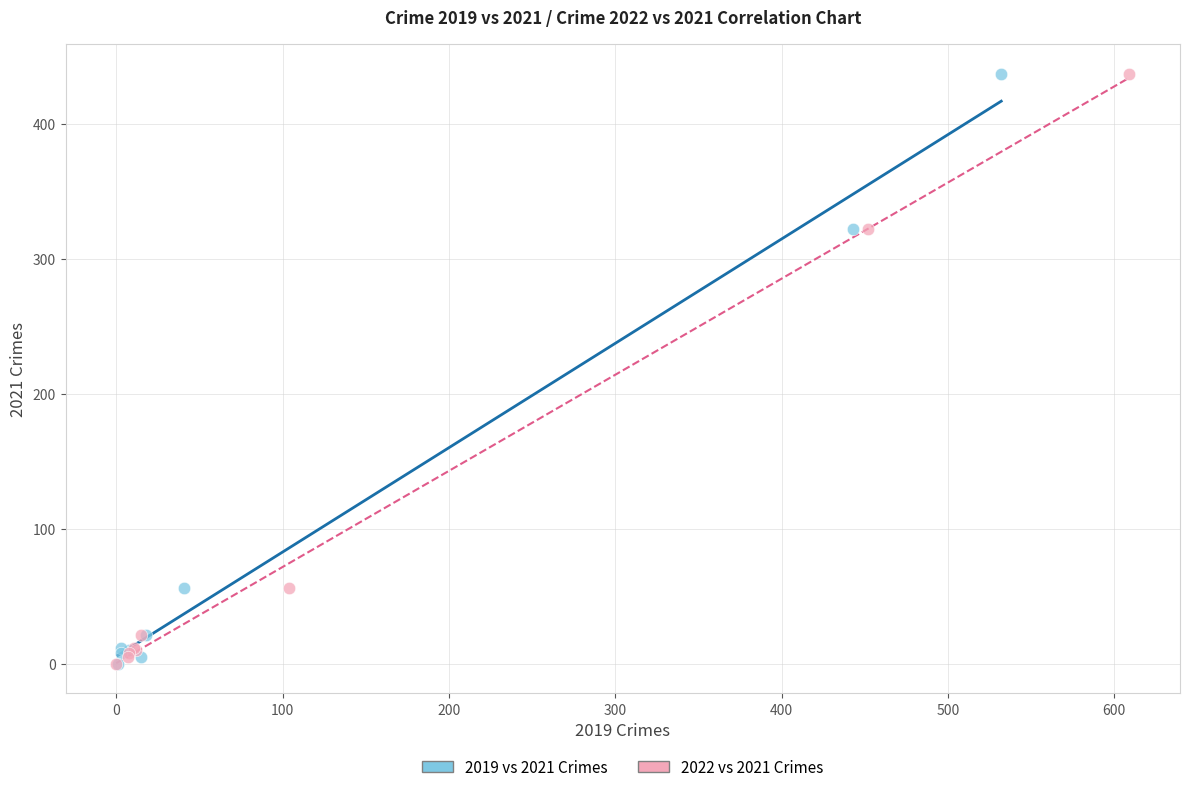

What are all the series names shown in the legend?

2019 vs 2021 Crimes, 2022 vs 2021 Crimes